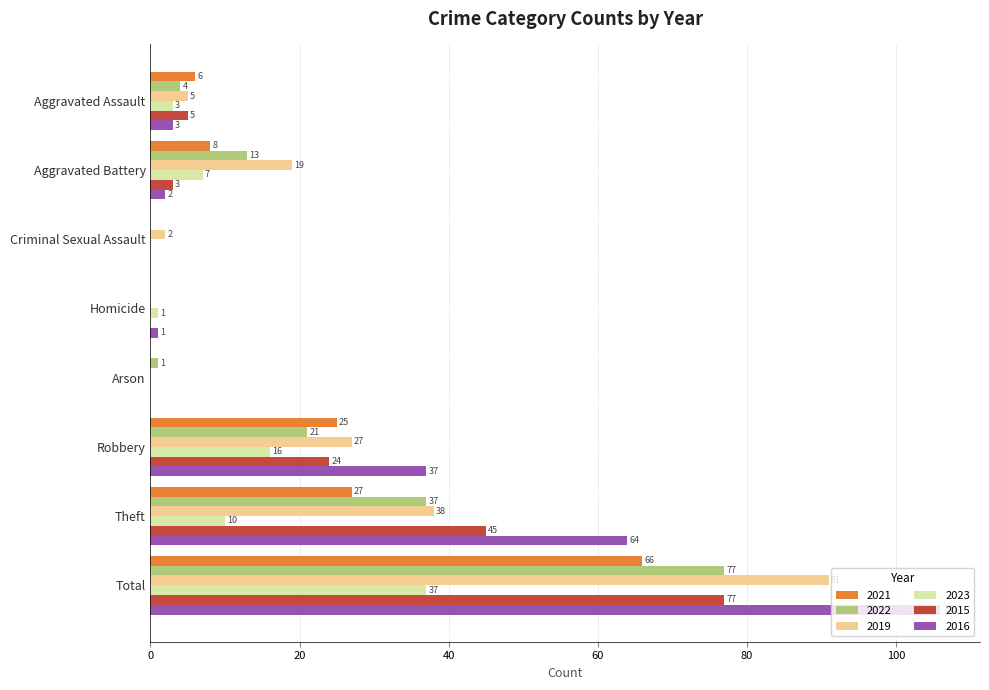

What is the sum of all 2021 values?

132